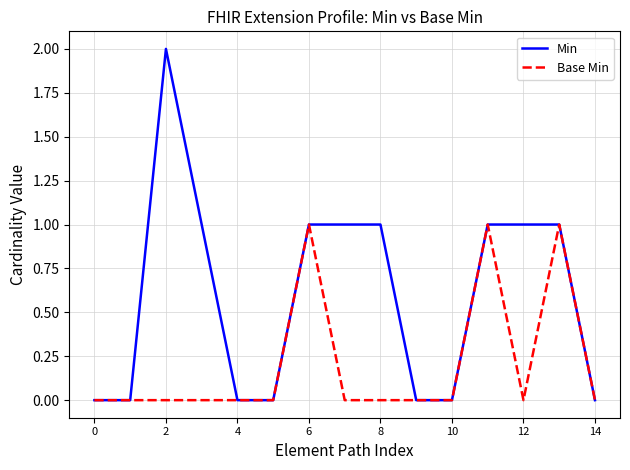

Which series has the largest total across all categories?

Min